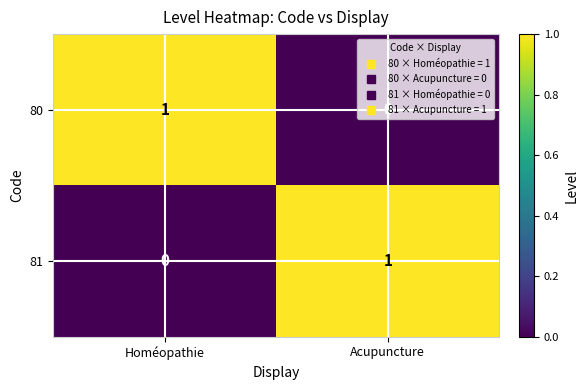

At how many categories does at least one series exceed 0?

2